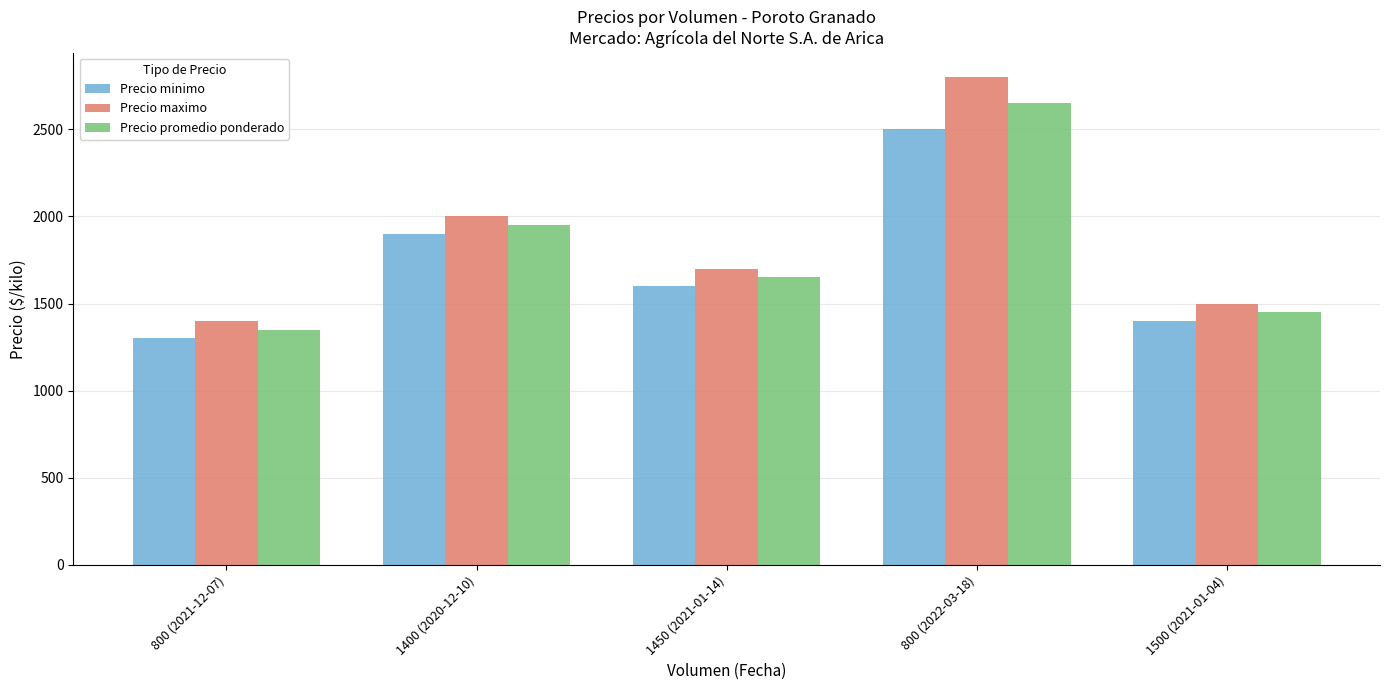

True or false: Precio maximo has a value of 1700 at 1450 (2021-01-14).

True